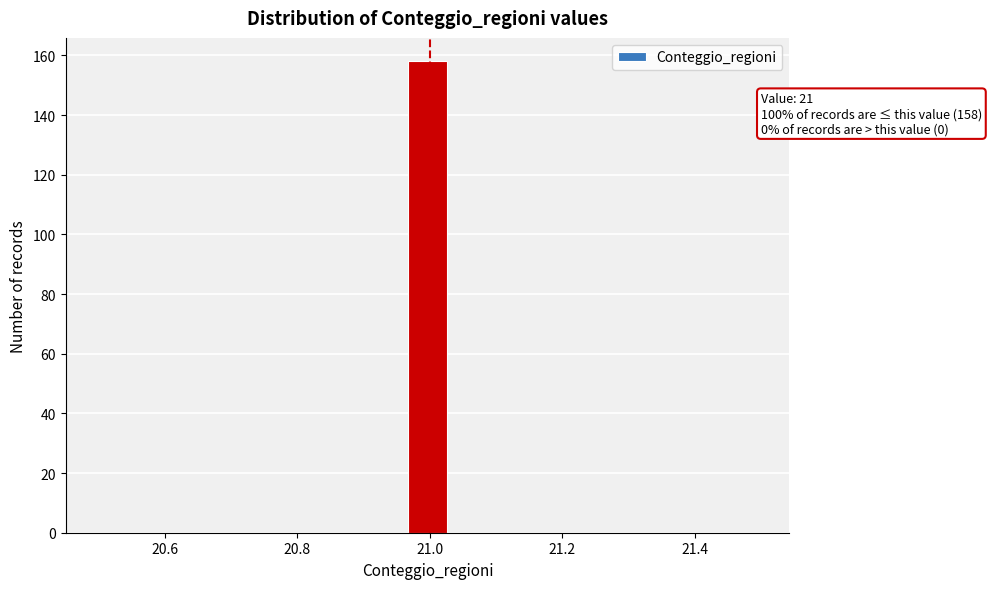

Around what value on the x-axis is the tallest bar? Give the approximate position of its centre, as read against the axis.

21.00